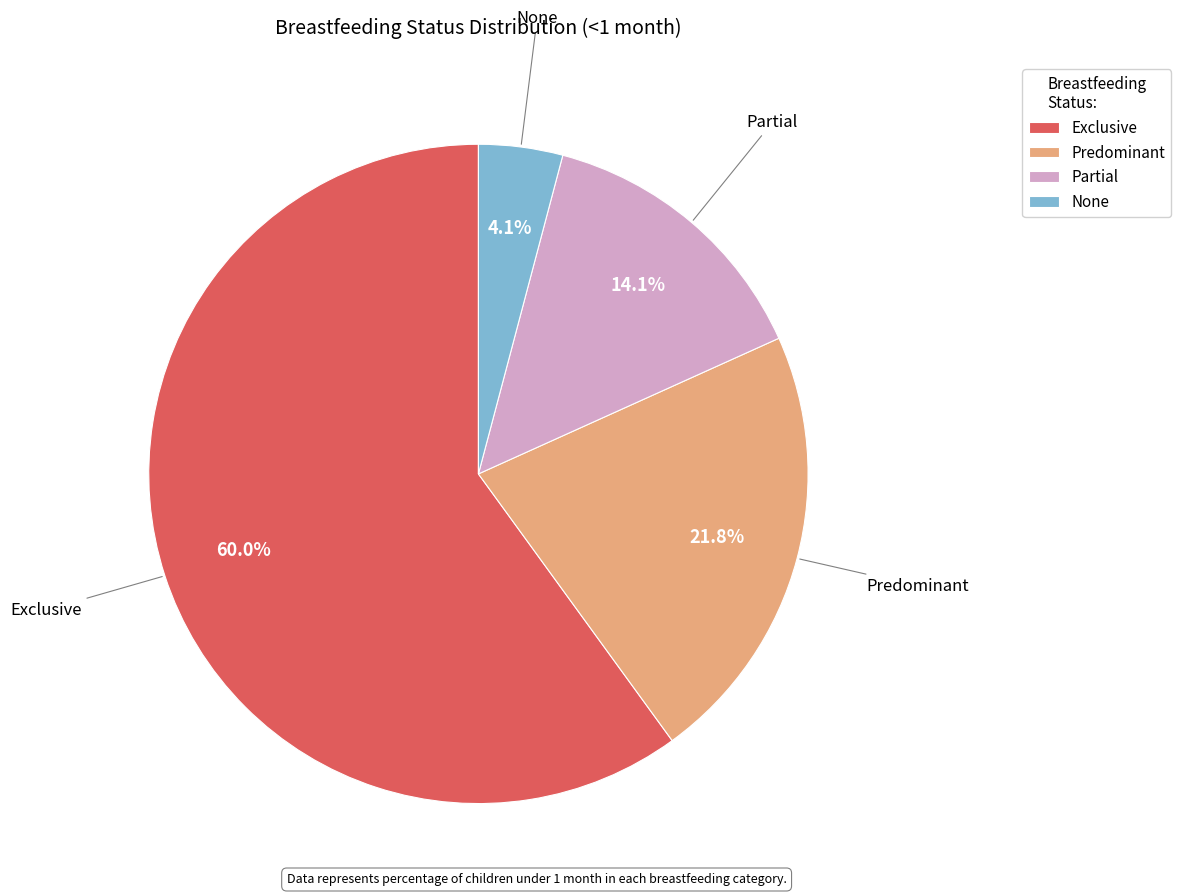

What percentage do None and Exclusive together represent?

64.1%